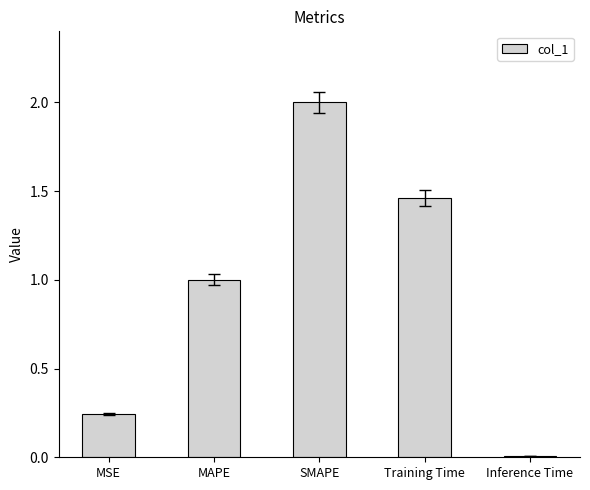

What is the label of the 3rd bar from the left?

SMAPE